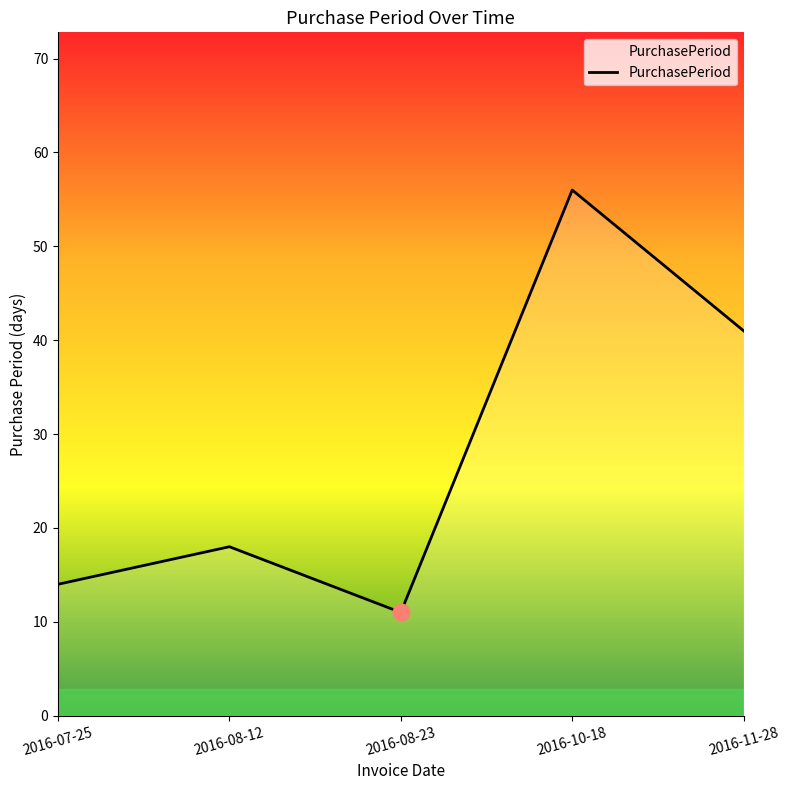

Count the number of data series in this chart.

1